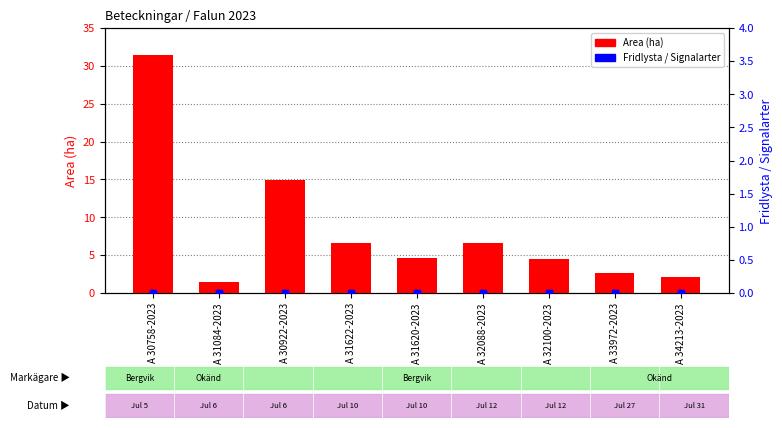

What are all the series names shown in the legend?

Area (ha), Fridlysta, Signalarter